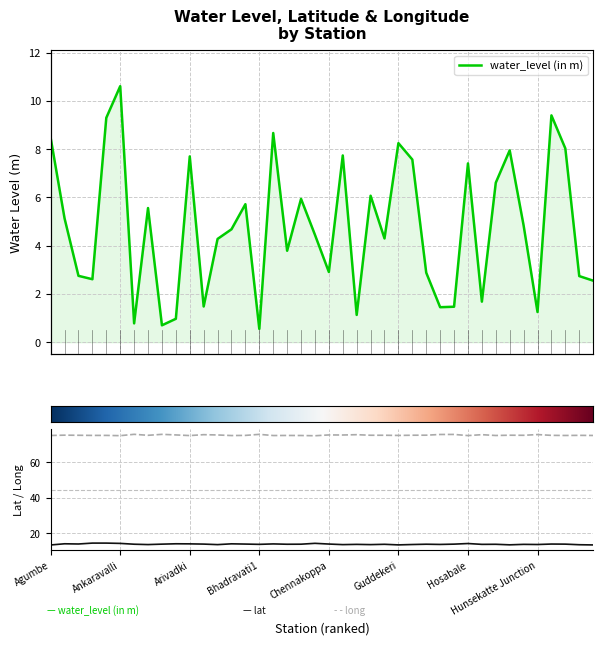

Which series has the widest spread of values?

water_level (in m)